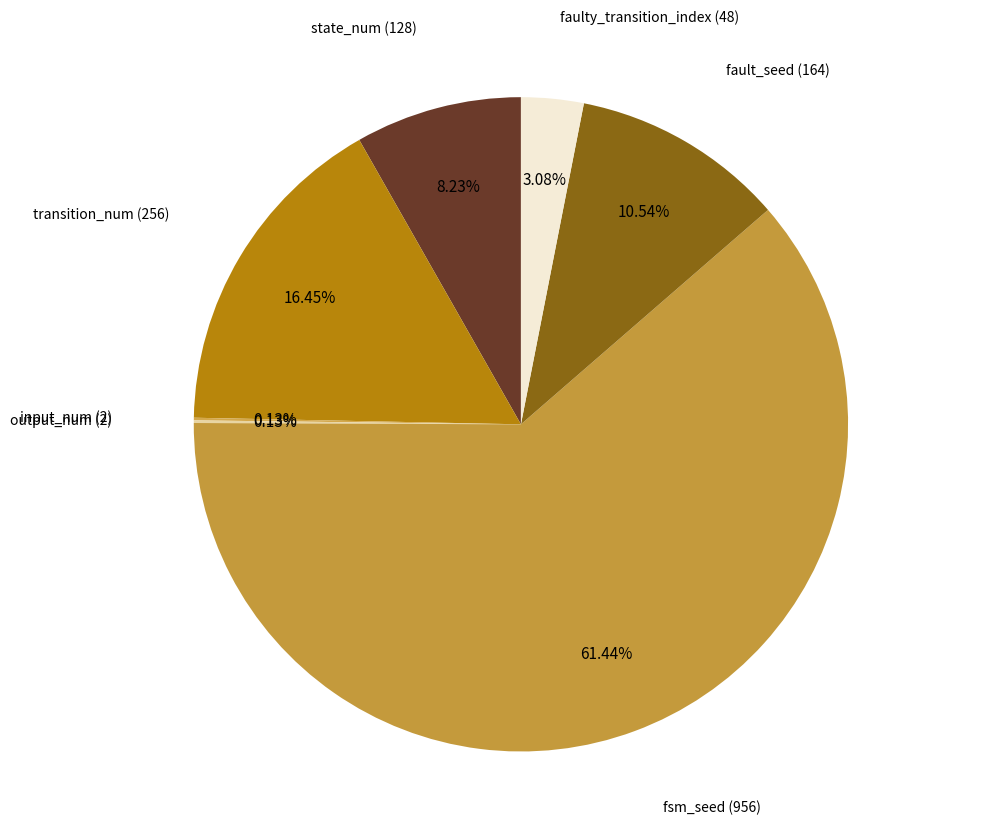

Does fsm_seed (956) account for over 50% of the chart?

Yes